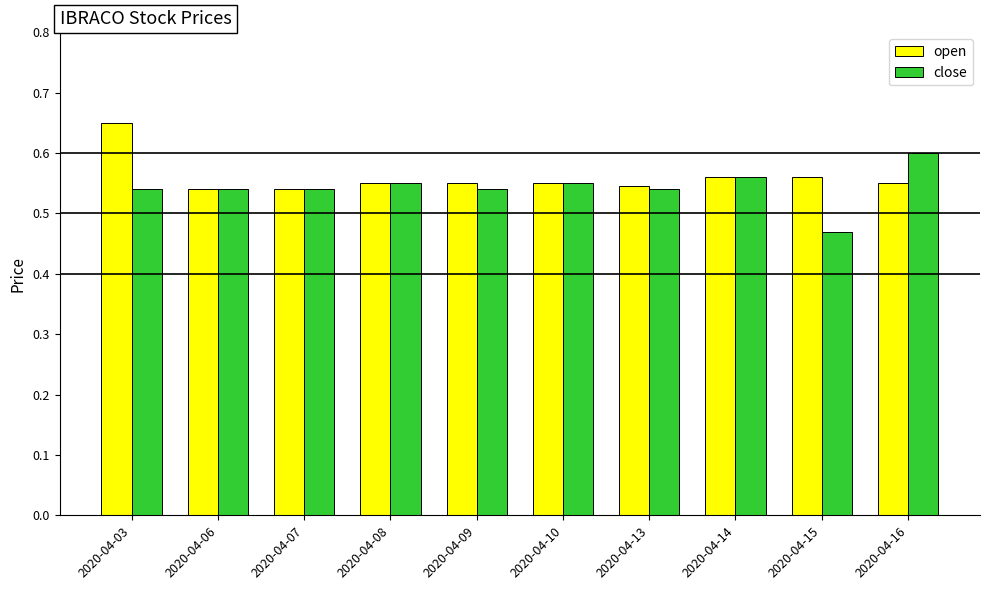

What is the difference between the maximum and minimum values in the close series?

0.1